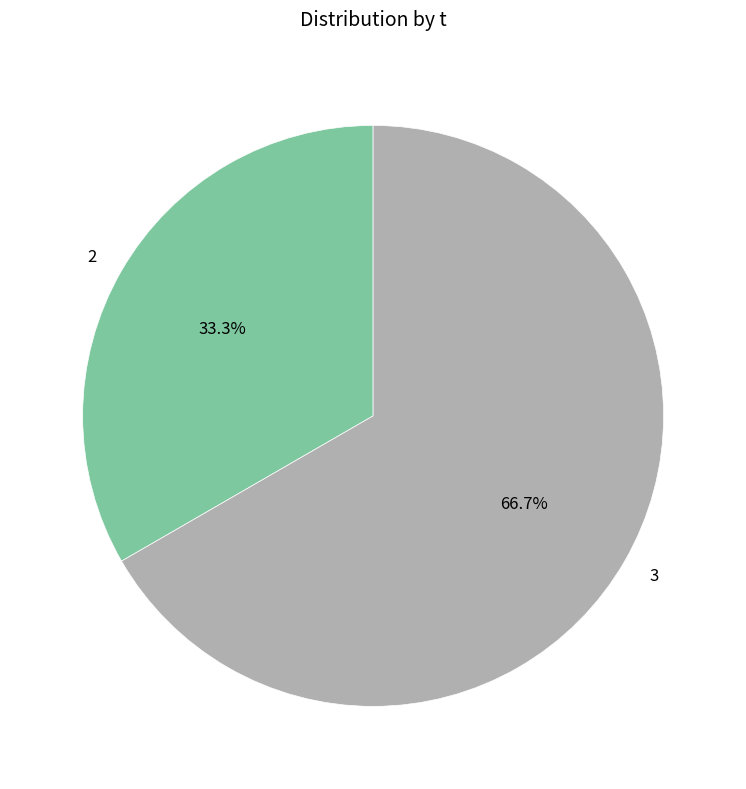

Count the number of slices in the pie.

2